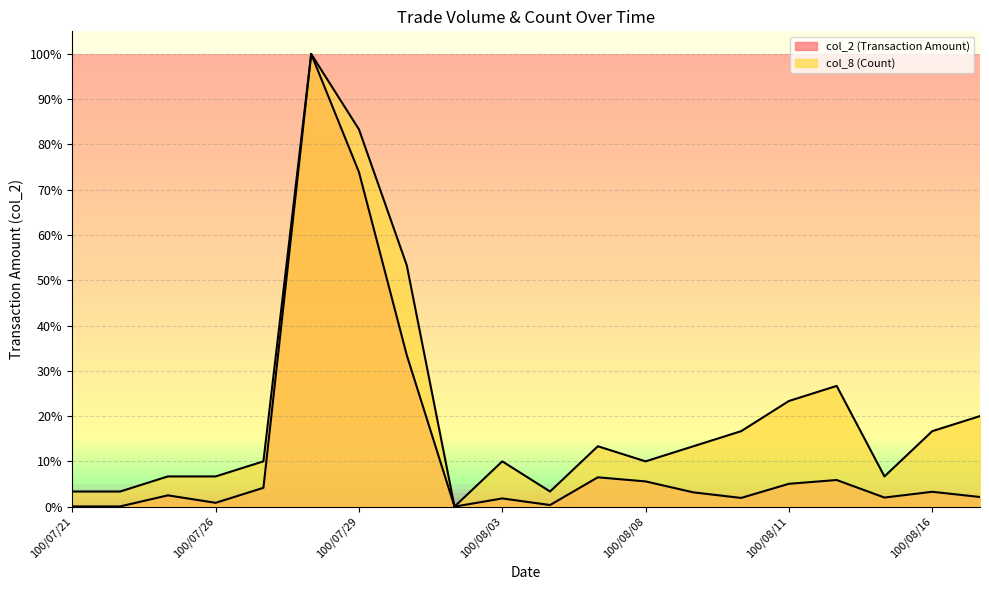

What is the sum of the col_8 values at 100/08/09 and 100/08/17?

33.3